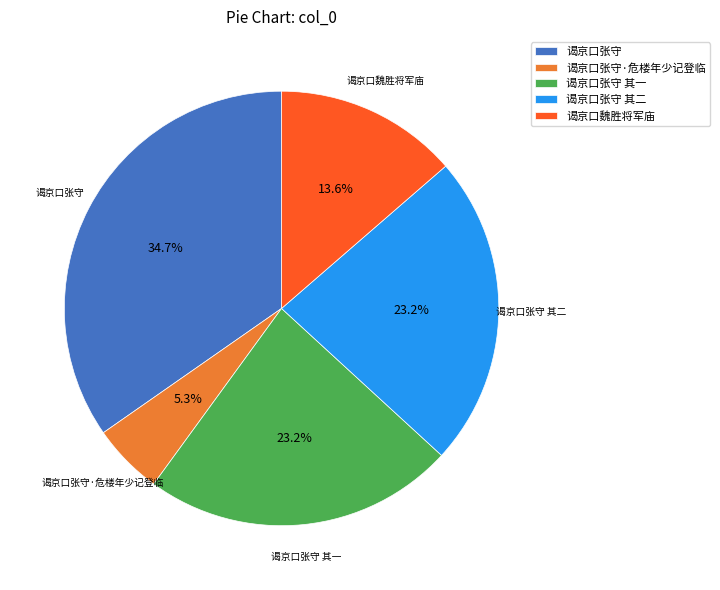

How many segments does this pie chart have?

5